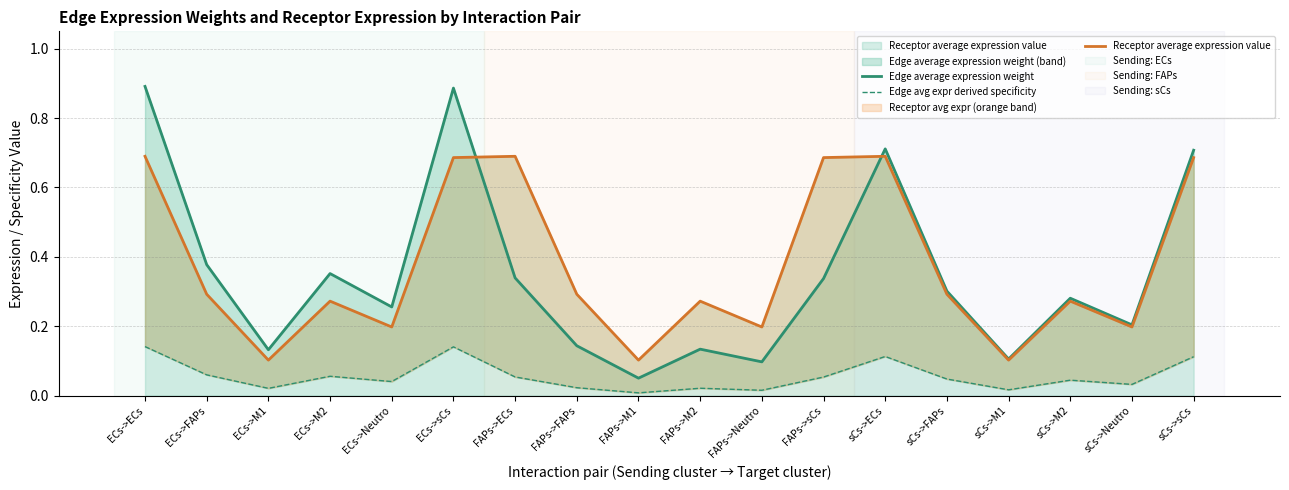

Does the chart have visible grid lines?

Yes